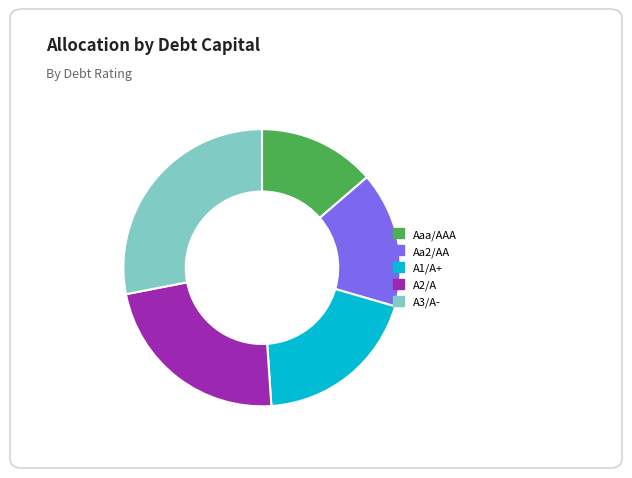

Rank the categories by value from lowest to highest.

Aaa/AAA, Aa2/AA, A1/A+, A2/A, A3/A-